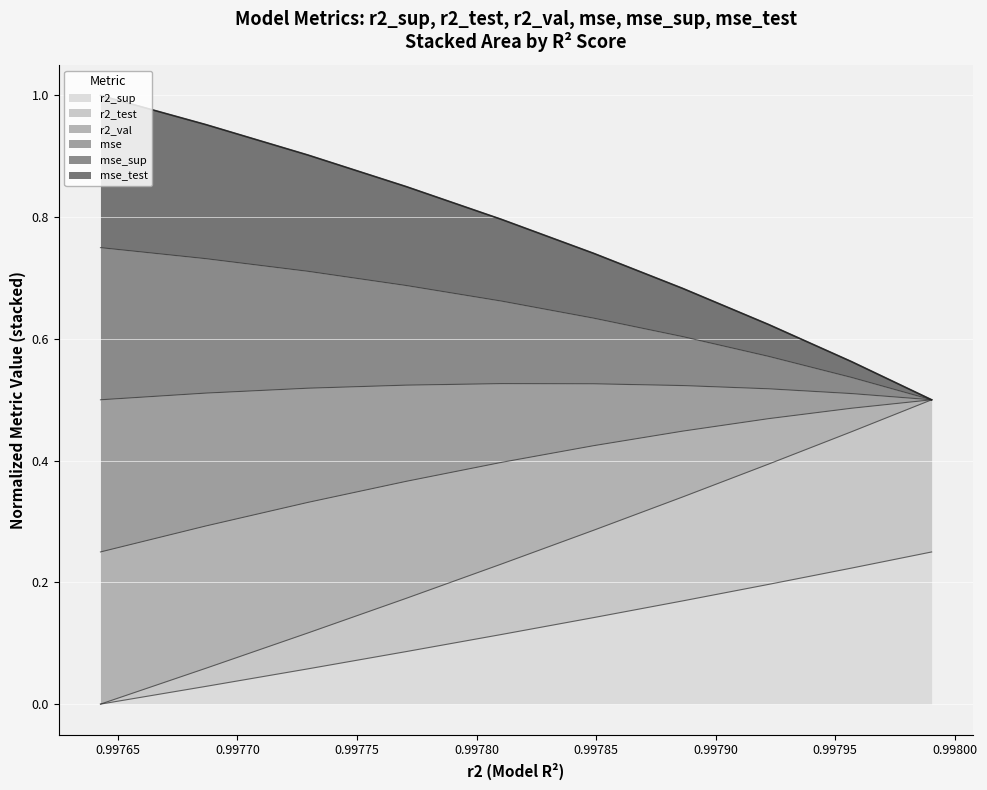

Which series has the widest spread of values?

r2_sup